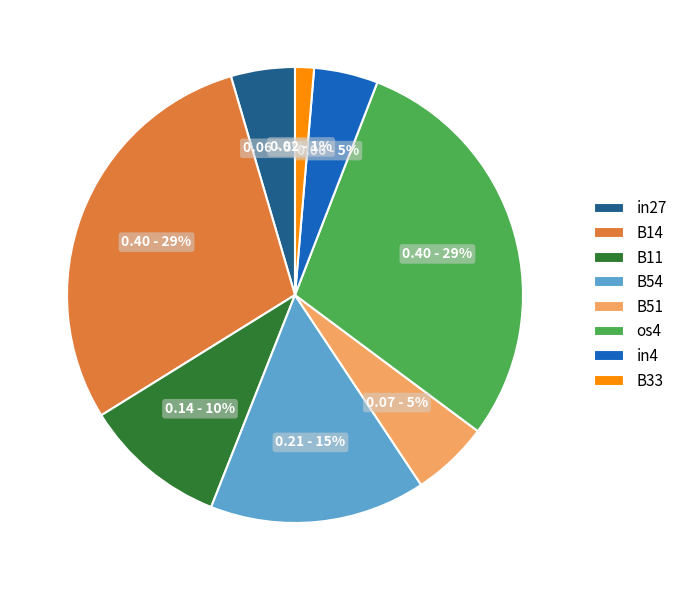

Does in27 account for over 50% of the chart?

No